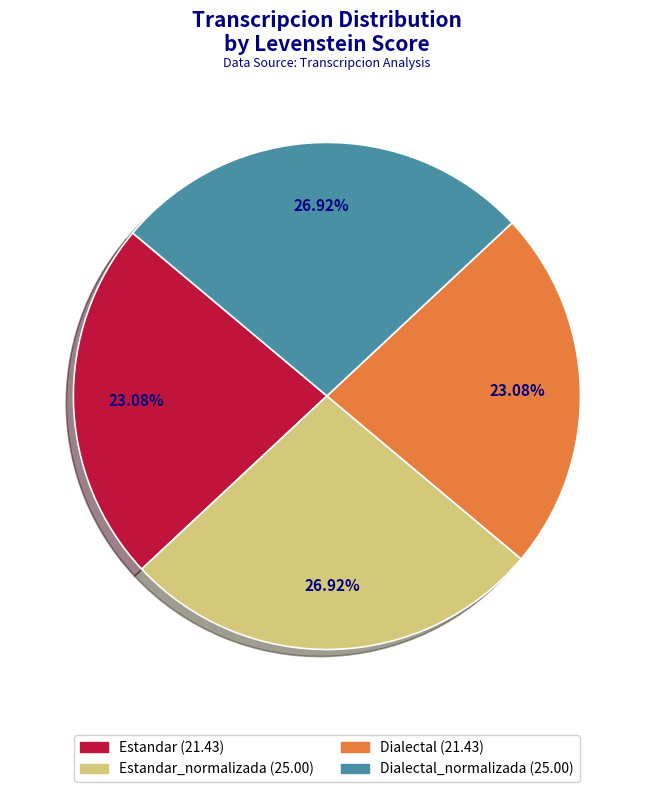

Count the number of slices in the pie.

4